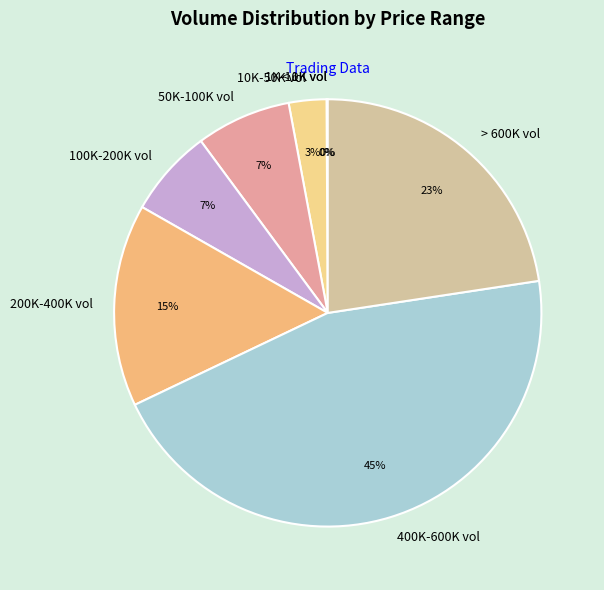

To the nearest percent, what is the difference between the largest and smallest slice percentages?

45%